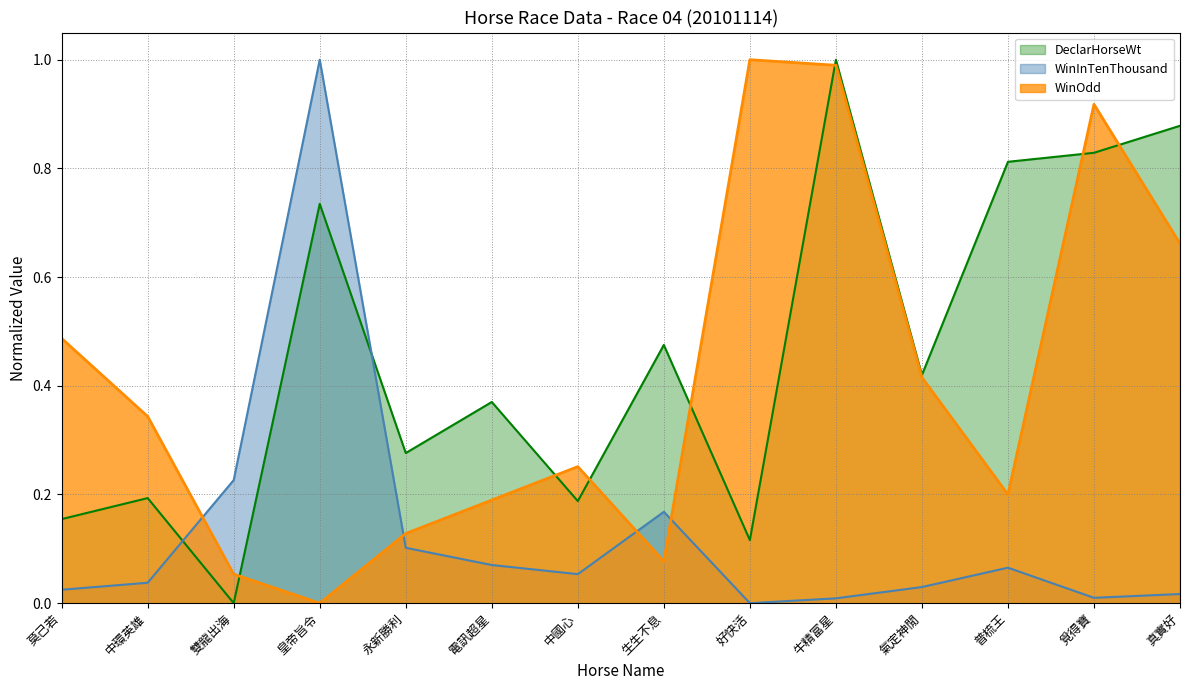

Rank the series by their maximum value, from lowest to highest.

WinOdd, WinInTenThousand, DeclarHorseWt